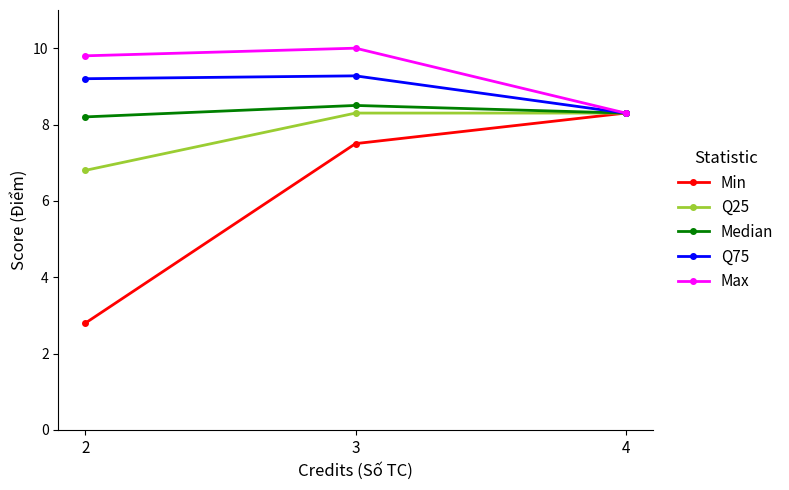

Which series changed the most between 2 and 4?

Min